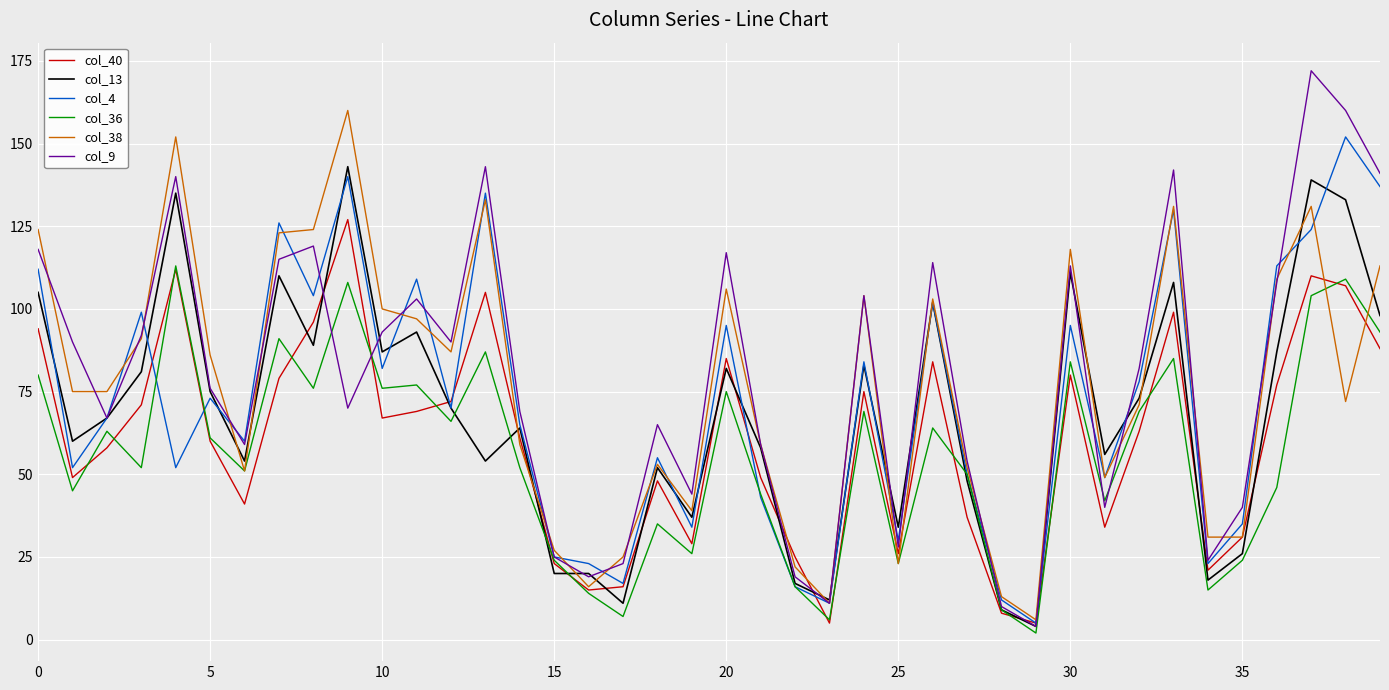

Which series has the largest range (max minus min)?

col_9